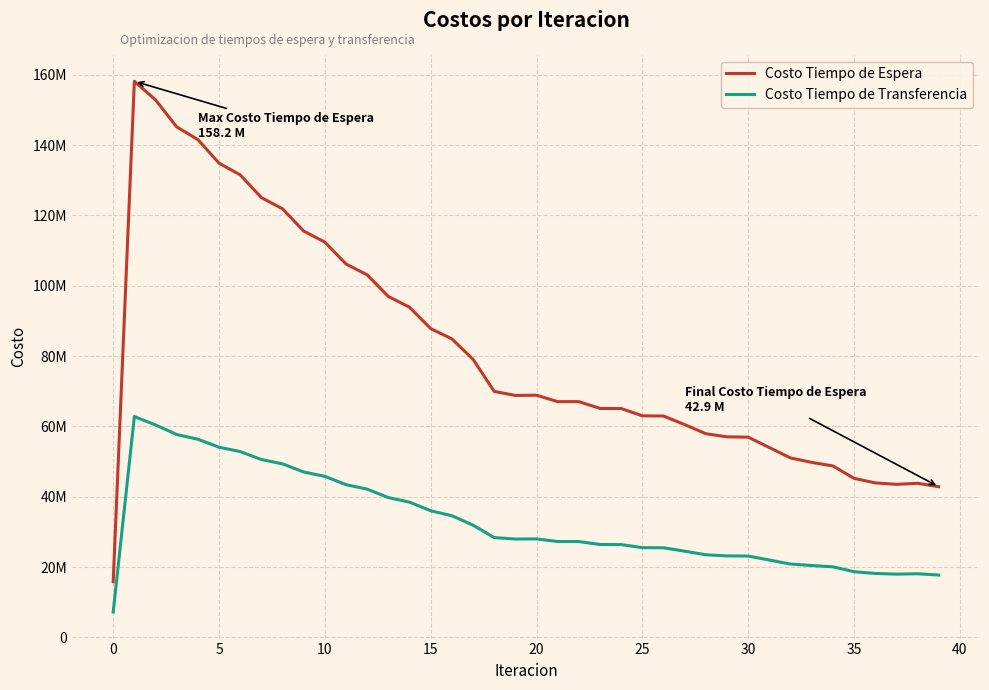

True or false: Costo Tiempo de Transferencia and Costo Tiempo de Espera intersect in this chart.

False